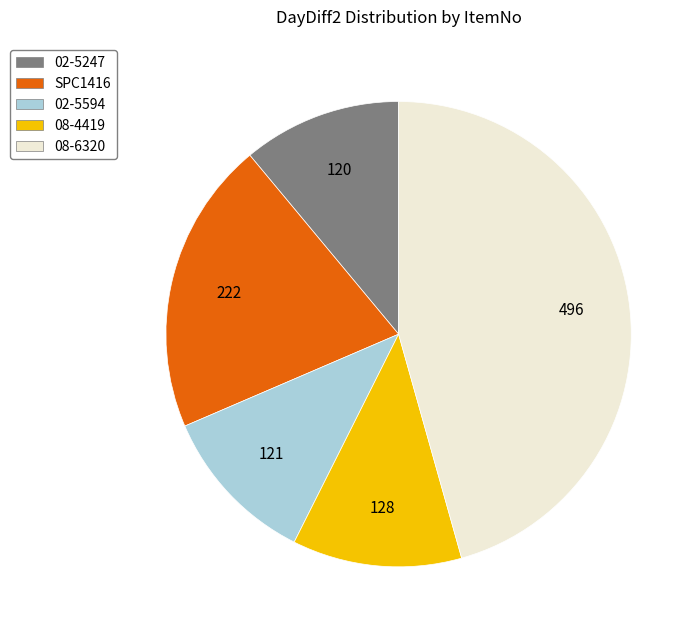

Combined, do 08-4419 and 02-5594 account for over 50%?

No